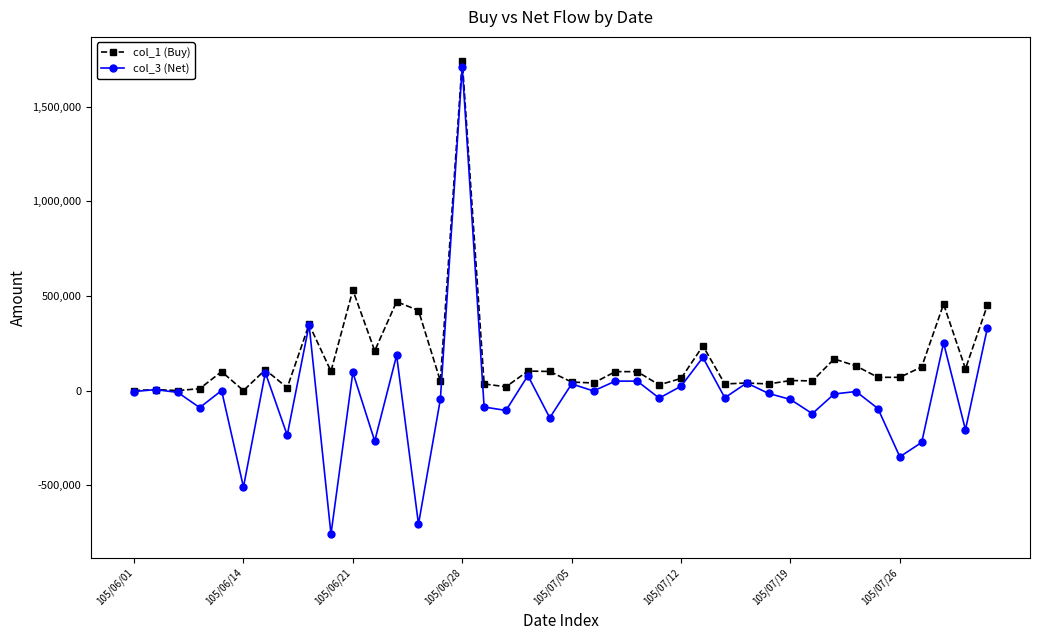

Which series has the largest total across all categories?

col_1 (Buy)